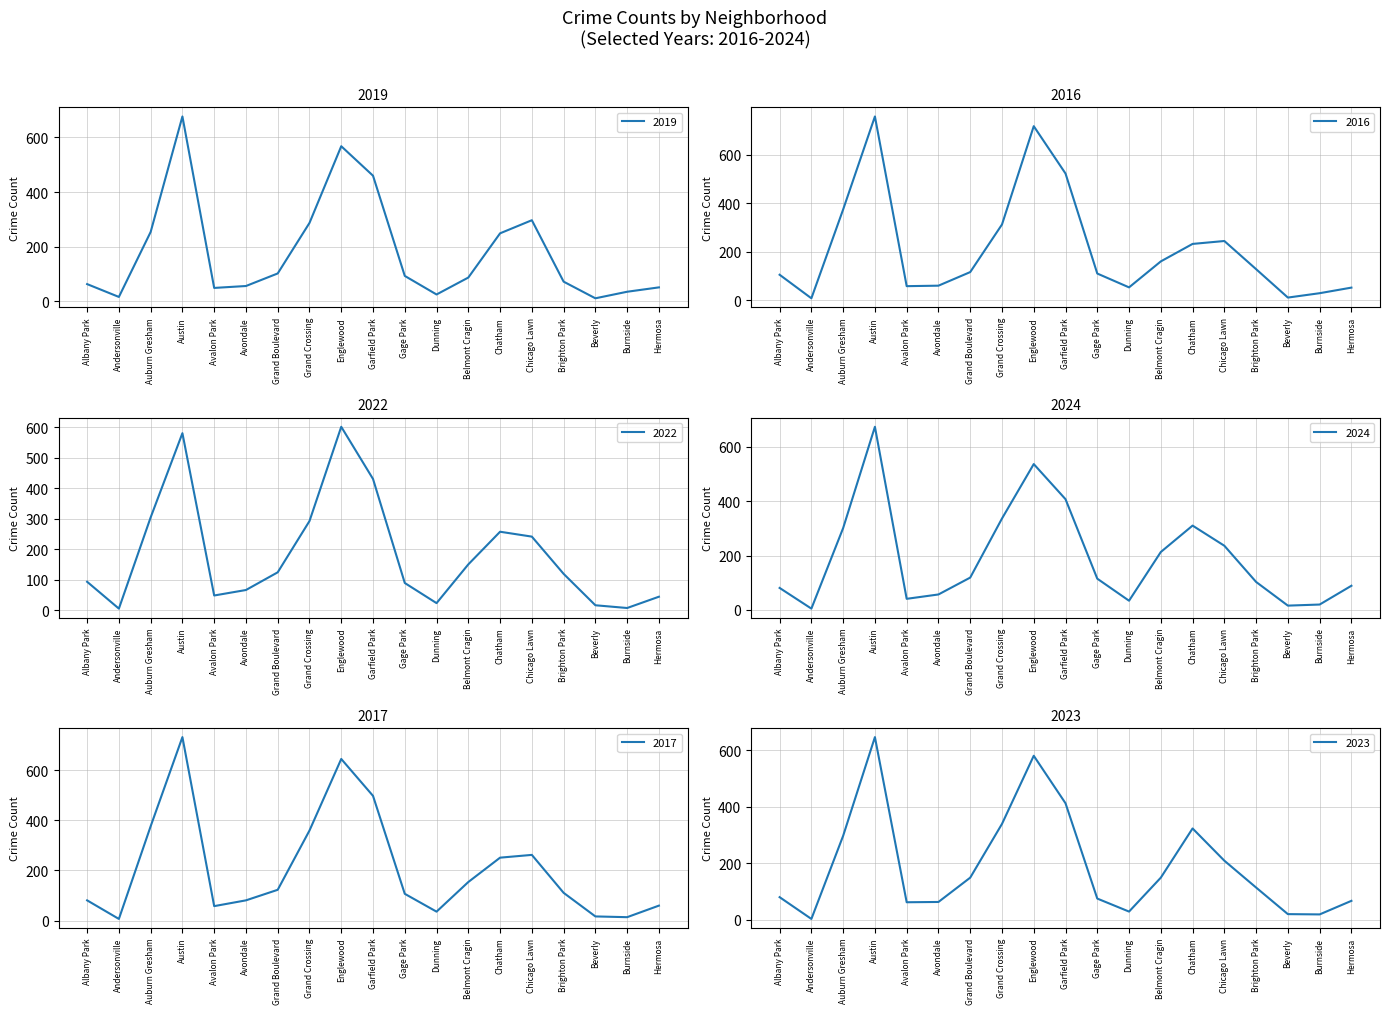

How many data points in 2022 are less than 119?

9